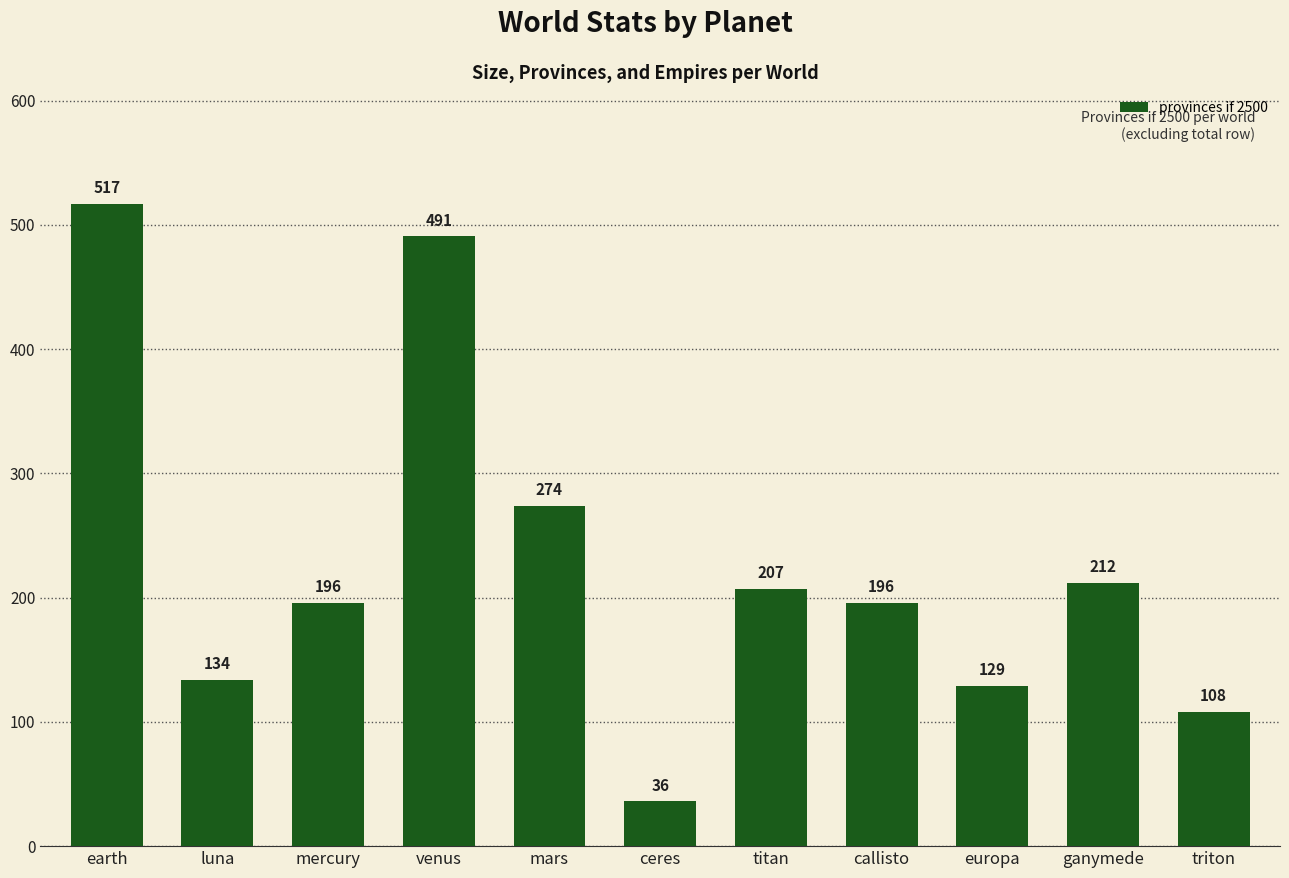

Reading left to right, extract all data points from this chart.

earth=517	luna=134	mercury=196	venus=491	mars=274	ceres=36	titan=207	callisto=196	europa=129	ganymede=212	triton=108